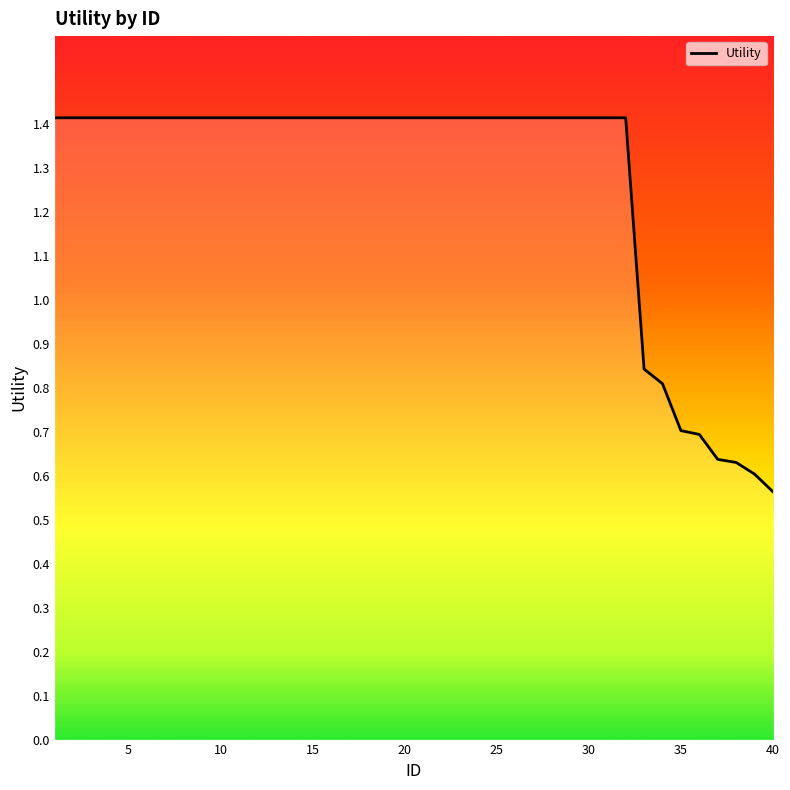

What is the maximum value shown in the chart?

1.4